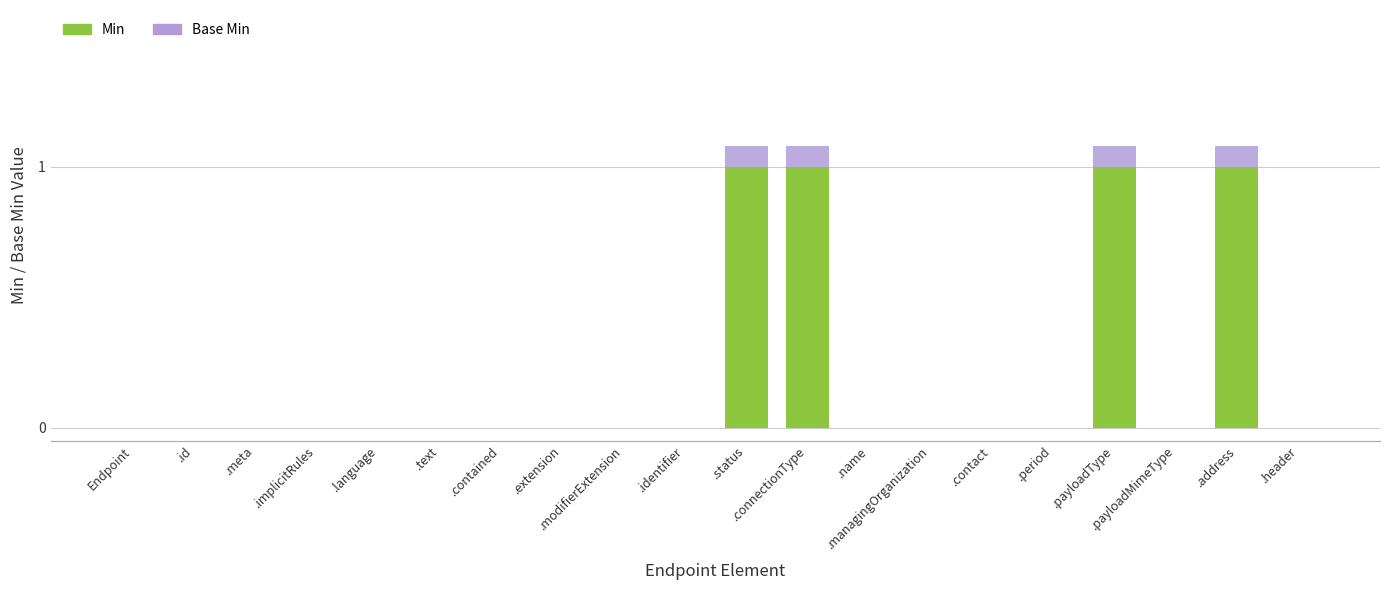

How many distinct data groups are displayed?

2